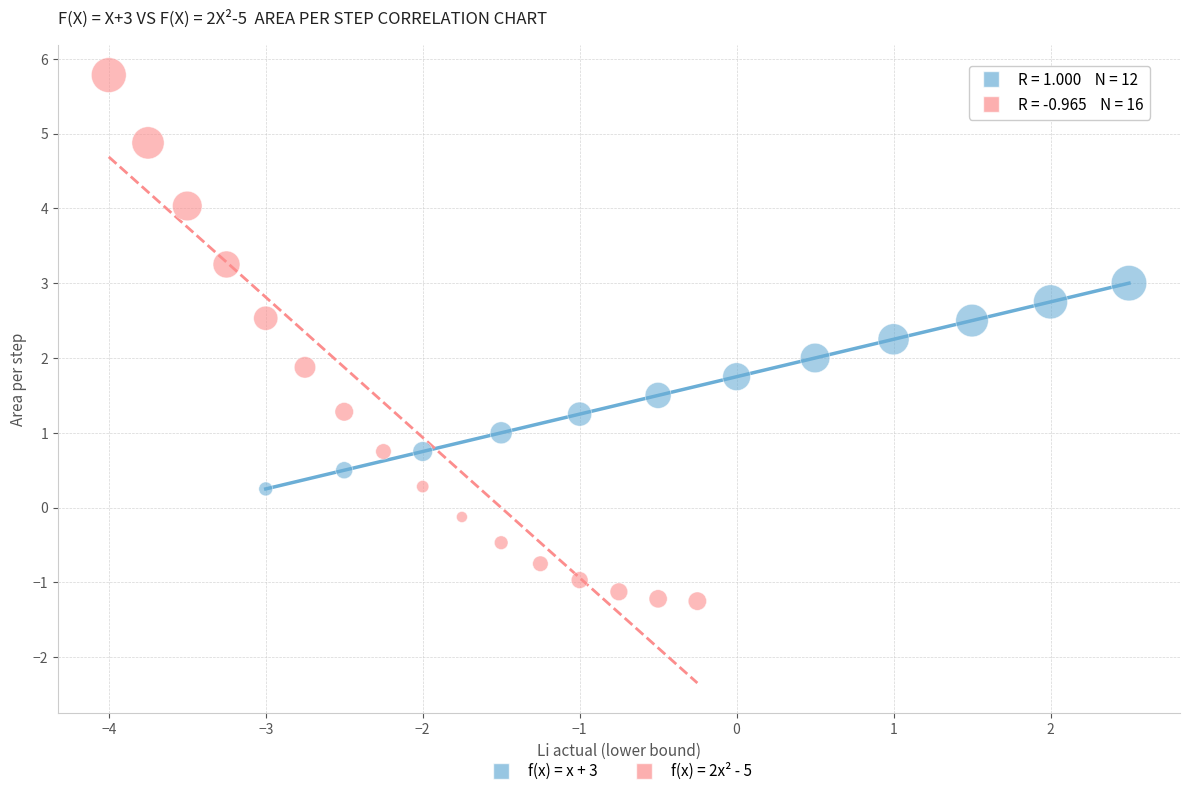

Which series reaches the minimum Y coordinate?

f(x) = 2x² - 5